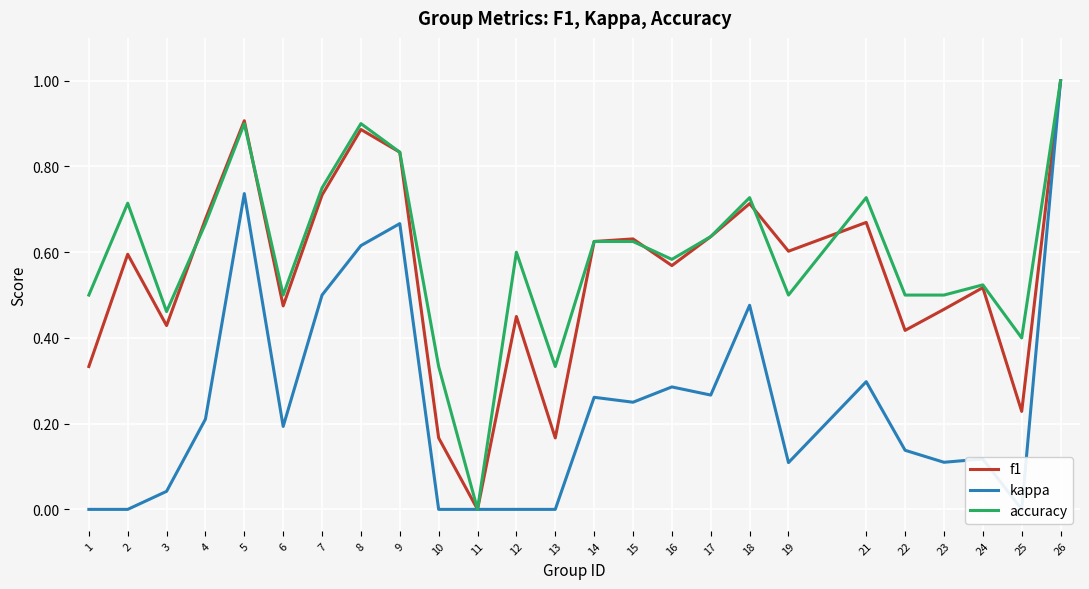

The kappa series shows 0.3 at 5. True or false?

False